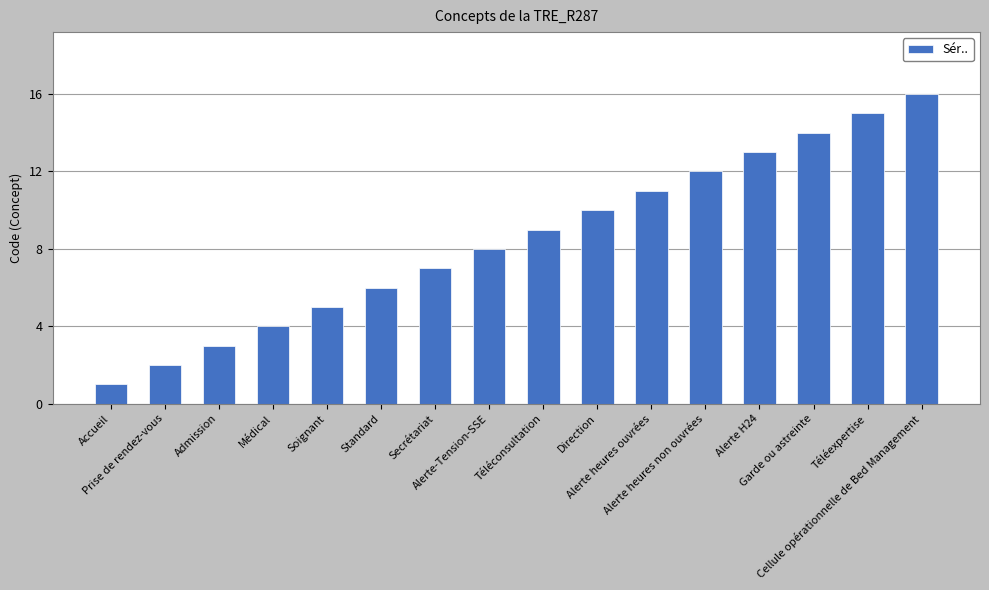

What is the ratio of the value at Téléconsultation to the value at Cellule opérationnelle de Bed Management?

0.6